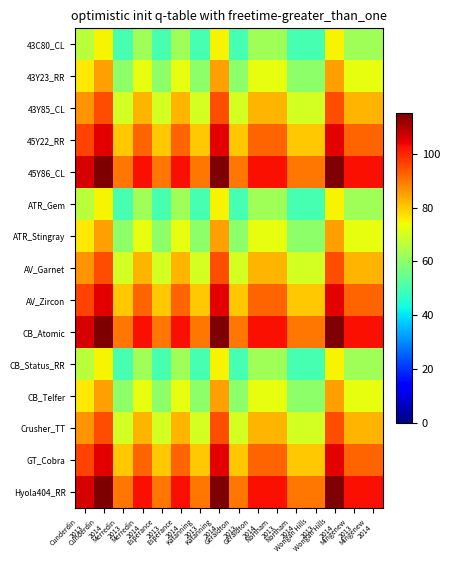

Reading left to right, list all the values displayed in this chart.

43C80_CL: Cunderdin
2013=66.2	Cunderdin
2014=75.0	Merredin
2013=50.0	Merredin
2014=62.5	Esperance
2013=50.0	Esperance
2014=62.5	Katanning
2013=50.0	Katanning
2014=75.0	Geraldton
2013=50.0	Geraldton
2014=62.5	Northam
2013=62.5	Northam
2014=50.0	Wongan Hills
2013=50.0	Wongan Hills
2014=75.0	Mingenew
2013=62.5	Mingenew
2014=62.5
43Y23_RR: Cunderdin
2013=76.2	Cunderdin
2014=85.0	Merredin
2013=60.0	Merredin
2014=72.5	Esperance
2013=60.0	Esperance
2014=72.5	Katanning
2013=60.0	Katanning
2014=85.0	Geraldton
2013=60.0	Geraldton
2014=72.5	Northam
2013=72.5	Northam
2014=60.0	Wongan Hills
2013=60.0	Wongan Hills
2014=85.0	Mingenew
2013=72.5	Mingenew
2014=72.5
43Y85_CL: Cunderdin
2013=86.2	Cunderdin
2014=95.0	Merredin
2013=70.0	Merredin
2014=82.5	Esperance
2013=70.0	Esperance
2014=82.5	Katanning
2013=70.0	Katanning
2014=95.0	Geraldton
2013=70.0	Geraldton
2014=82.5	Northam
2013=82.5	Northam
2014=70.0	Wongan Hills
2013=70.0	Wongan Hills
2014=95.0	Mingenew
2013=82.5	Mingenew
2014=82.5
45Y22_RR: Cunderdin
2013=96.2	Cunderdin
2014=105.0	Merredin
2013=80.0	Merredin
2014=92.5	Esperance
2013=80.0	Esperance
2014=92.5	Katanning
2013=80.0	Katanning
2014=105.0	Geraldton
2013=80.0	Geraldton
2014=92.5	Northam
2013=92.5	Northam
2014=80.0	Wongan Hills
2013=80.0	Wongan Hills
2014=105.0	Mingenew
2013=92.5	Mingenew
2014=92.5
45Y86_CL: Cunderdin
2013=106.2	Cunderdin
2014=115.0	Merredin
2013=90.0	Merredin
2014=102.5	Esperance
2013=90.0	Esperance
2014=102.5	Katanning
2013=90.0	Katanning
2014=115.0	Geraldton
2013=90.0	Geraldton
2014=102.5	Northam
2013=102.5	Northam
2014=90.0	Wongan Hills
2013=90.0	Wongan Hills
2014=115.0	Mingenew
2013=102.5	Mingenew
2014=102.5
ATR_Gem: Cunderdin
2013=66.2	Cunderdin
2014=75.0	Merredin
2013=50.0	Merredin
2014=62.5	Esperance
2013=50.0	Esperance
2014=62.5	Katanning
2013=50.0	Katanning
2014=75.0	Geraldton
2013=50.0	Geraldton
2014=62.5	Northam
2013=62.5	Northam
2014=50.0	Wongan Hills
2013=50.0	Wongan Hills
2014=75.0	Mingenew
2013=62.5	Mingenew
2014=62.5
ATR_Stingray: Cunderdin
2013=76.2	Cunderdin
2014=85.0	Merredin
2013=60.0	Merredin
2014=72.5	Esperance
2013=60.0	Esperance
2014=72.5	Katanning
2013=60.0	Katanning
2014=85.0	Geraldton
2013=60.0	Geraldton
2014=72.5	Northam
2013=72.5	Northam
2014=60.0	Wongan Hills
2013=60.0	Wongan Hills
2014=85.0	Mingenew
2013=72.5	Mingenew
2014=72.5
AV_Garnet: Cunderdin
2013=86.2	Cunderdin
2014=95.0	Merredin
2013=70.0	Merredin
2014=82.5	Esperance
2013=70.0	Esperance
2014=82.5	Katanning
2013=70.0	Katanning
2014=95.0	Geraldton
2013=70.0	Geraldton
2014=82.5	Northam
2013=82.5	Northam
2014=70.0	Wongan Hills
2013=70.0	Wongan Hills
2014=95.0	Mingenew
2013=82.5	Mingenew
2014=82.5
AV_Zircon: Cunderdin
2013=96.2	Cunderdin
2014=105.0	Merredin
2013=80.0	Merredin
2014=92.5	Esperance
2013=80.0	Esperance
2014=92.5	Katanning
2013=80.0	Katanning
2014=105.0	Geraldton
2013=80.0	Geraldton
2014=92.5	Northam
2013=92.5	Northam
2014=80.0	Wongan Hills
2013=80.0	Wongan Hills
2014=105.0	Mingenew
2013=92.5	Mingenew
2014=92.5
CB_Atomic: Cunderdin
2013=106.2	Cunderdin
2014=115.0	Merredin
2013=90.0	Merredin
2014=102.5	Esperance
2013=90.0	Esperance
2014=102.5	Katanning
2013=90.0	Katanning
2014=115.0	Geraldton
2013=90.0	Geraldton
2014=102.5	Northam
2013=102.5	Northam
2014=90.0	Wongan Hills
2013=90.0	Wongan Hills
2014=115.0	Mingenew
2013=102.5	Mingenew
2014=102.5
CB_Status_RR: Cunderdin
2013=66.2	Cunderdin
2014=75.0	Merredin
2013=50.0	Merredin
2014=62.5	Esperance
2013=50.0	Esperance
2014=62.5	Katanning
2013=50.0	Katanning
2014=75.0	Geraldton
2013=50.0	Geraldton
2014=62.5	Northam
2013=62.5	Northam
2014=50.0	Wongan Hills
2013=50.0	Wongan Hills
2014=75.0	Mingenew
2013=62.5	Mingenew
2014=62.5
CB_Telfer: Cunderdin
2013=76.2	Cunderdin
2014=85.0	Merredin
2013=60.0	Merredin
2014=72.5	Esperance
2013=60.0	Esperance
2014=72.5	Katanning
2013=60.0	Katanning
2014=85.0	Geraldton
2013=60.0	Geraldton
2014=72.5	Northam
2013=72.5	Northam
2014=60.0	Wongan Hills
2013=60.0	Wongan Hills
2014=85.0	Mingenew
2013=72.5	Mingenew
2014=72.5
Crusher_TT: Cunderdin
2013=86.2	Cunderdin
2014=95.0	Merredin
2013=70.0	Merredin
2014=82.5	Esperance
2013=70.0	Esperance
2014=82.5	Katanning
2013=70.0	Katanning
2014=95.0	Geraldton
2013=70.0	Geraldton
2014=82.5	Northam
2013=82.5	Northam
2014=70.0	Wongan Hills
2013=70.0	Wongan Hills
2014=95.0	Mingenew
2013=82.5	Mingenew
2014=82.5
GT_Cobra: Cunderdin
2013=96.2	Cunderdin
2014=105.0	Merredin
2013=80.0	Merredin
2014=92.5	Esperance
2013=80.0	Esperance
2014=92.5	Katanning
2013=80.0	Katanning
2014=105.0	Geraldton
2013=80.0	Geraldton
2014=92.5	Northam
2013=92.5	Northam
2014=80.0	Wongan Hills
2013=80.0	Wongan Hills
2014=105.0	Mingenew
2013=92.5	Mingenew
2014=92.5
Hyola404_RR: Cunderdin
2013=106.2	Cunderdin
2014=115.0	Merredin
2013=90.0	Merredin
2014=102.5	Esperance
2013=90.0	Esperance
2014=102.5	Katanning
2013=90.0	Katanning
2014=115.0	Geraldton
2013=90.0	Geraldton
2014=102.5	Northam
2013=102.5	Northam
2014=90.0	Wongan Hills
2013=90.0	Wongan Hills
2014=115.0	Mingenew
2013=102.5	Mingenew
2014=102.5